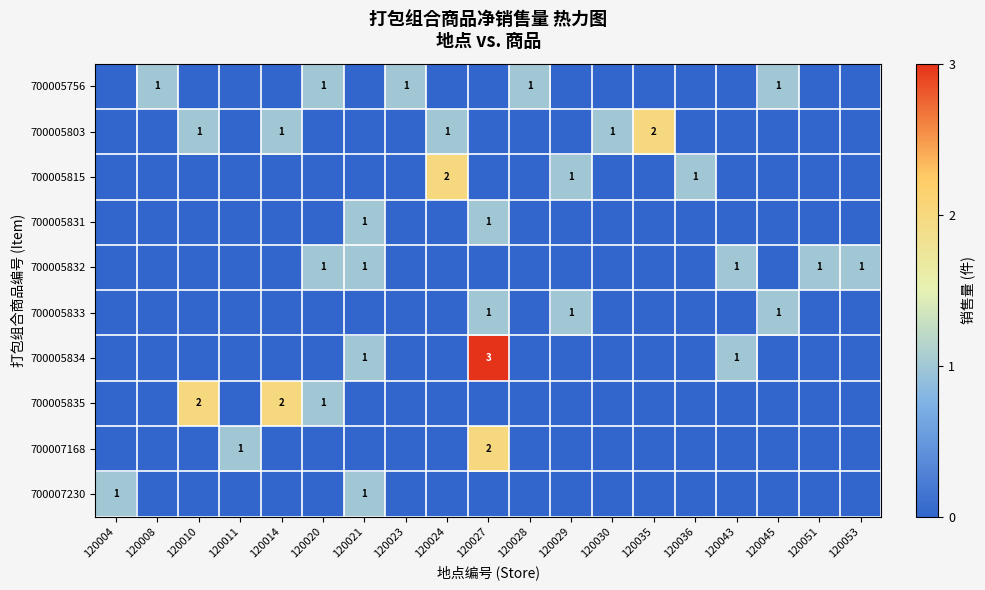

What is the total value across all series at 120051?

1